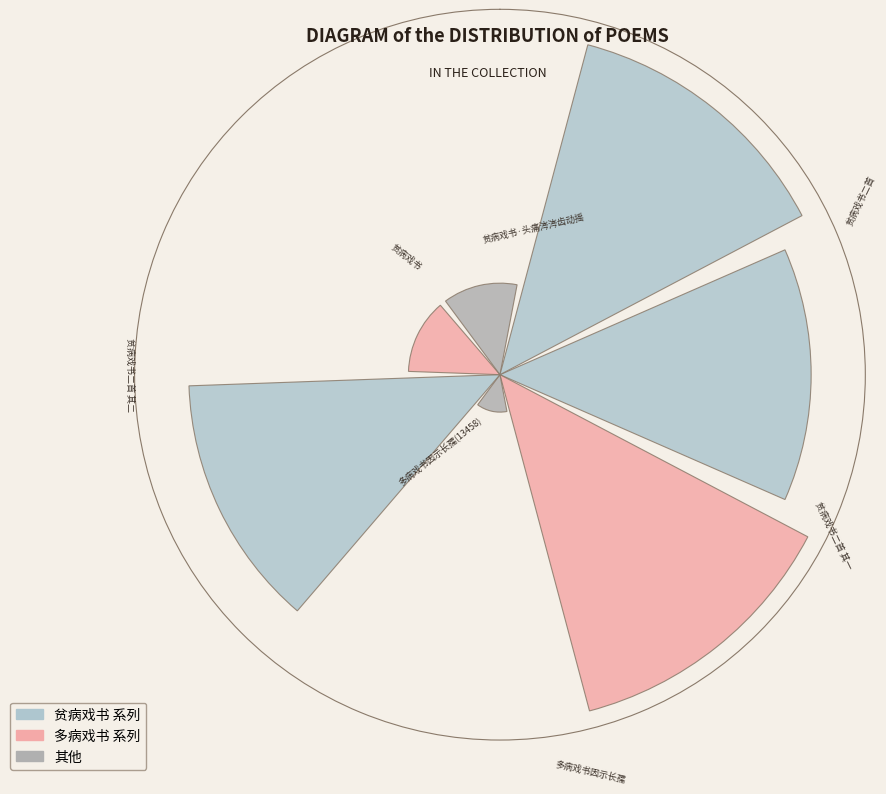

What is the change in value from 贫病戏书二首 其一 to 贫病戏书·头痛涔涔齿动摇?

-0.6